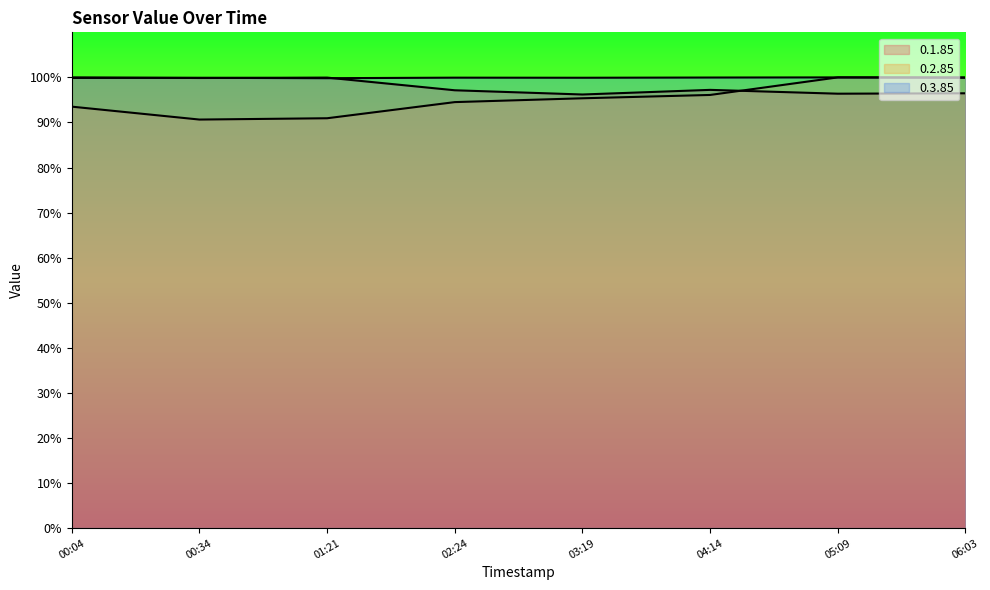

The value of 0.3.85 at 00:04 is 177.1. True or false?

False